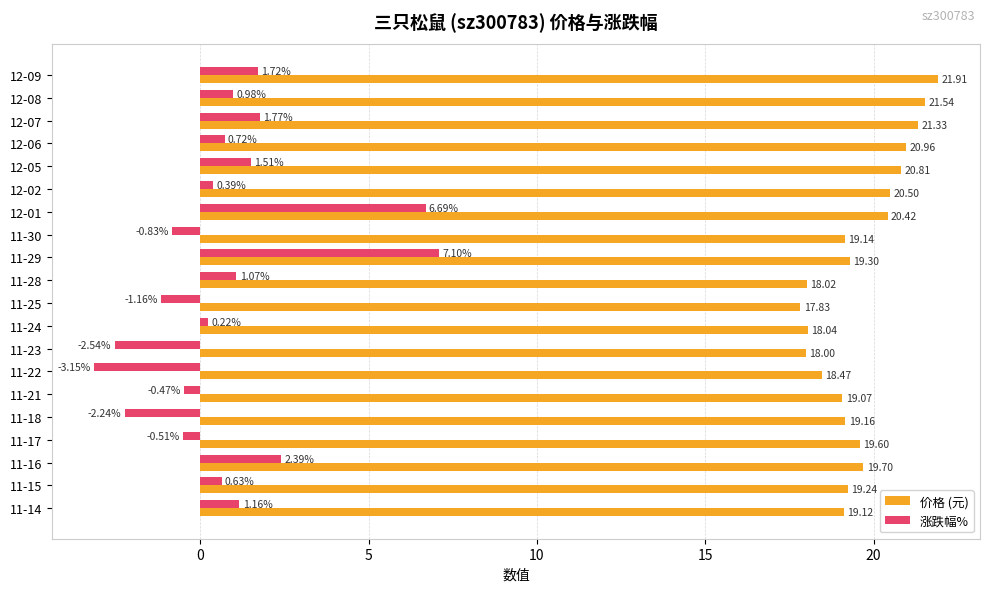

What is the difference between the maximum and minimum values in the 价格 (元) series?

4.1